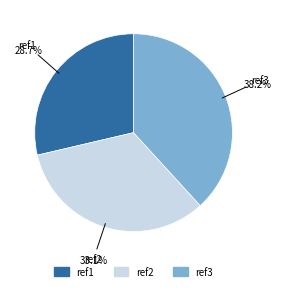

What percentage is the ref2 slice, to the nearest percent?

33%